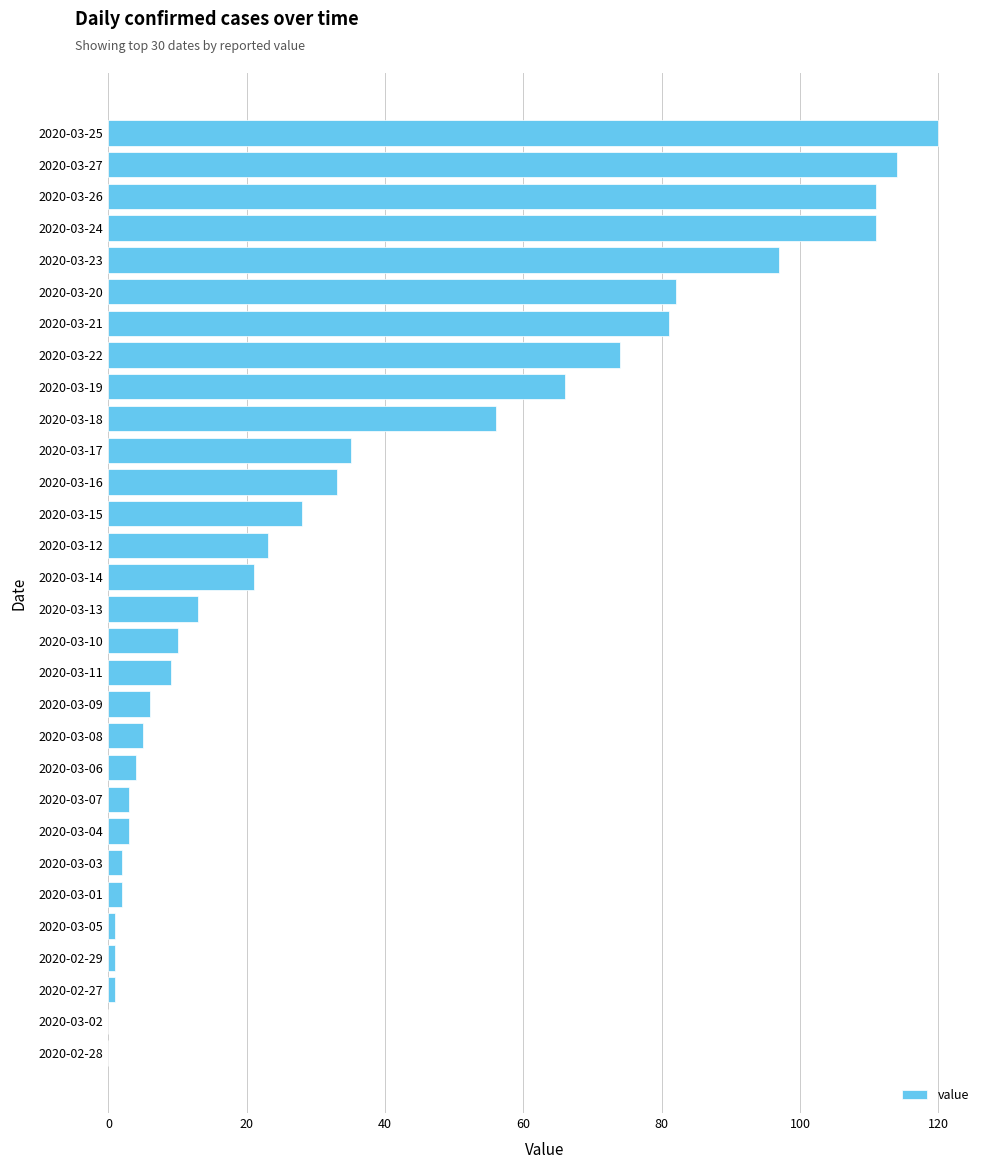

How many data points does each series have?

30